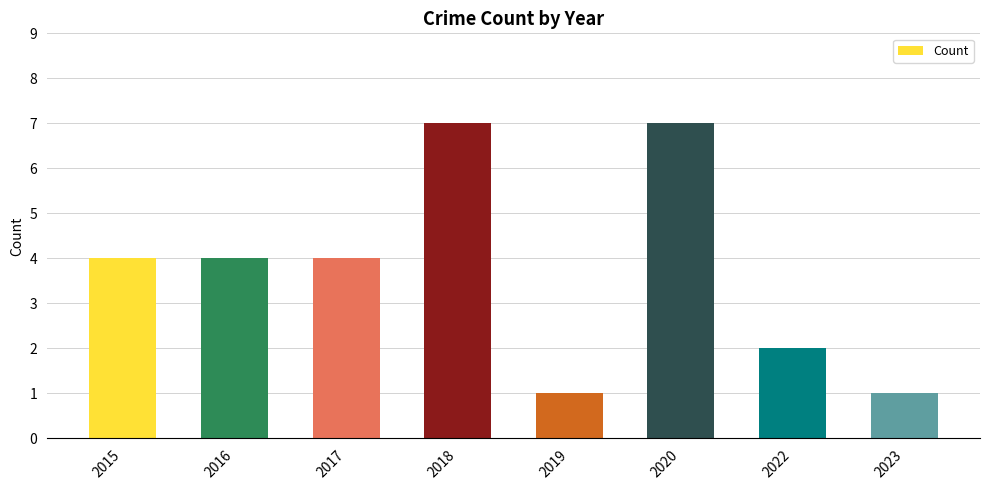

What is the difference between the maximum and minimum values?

6